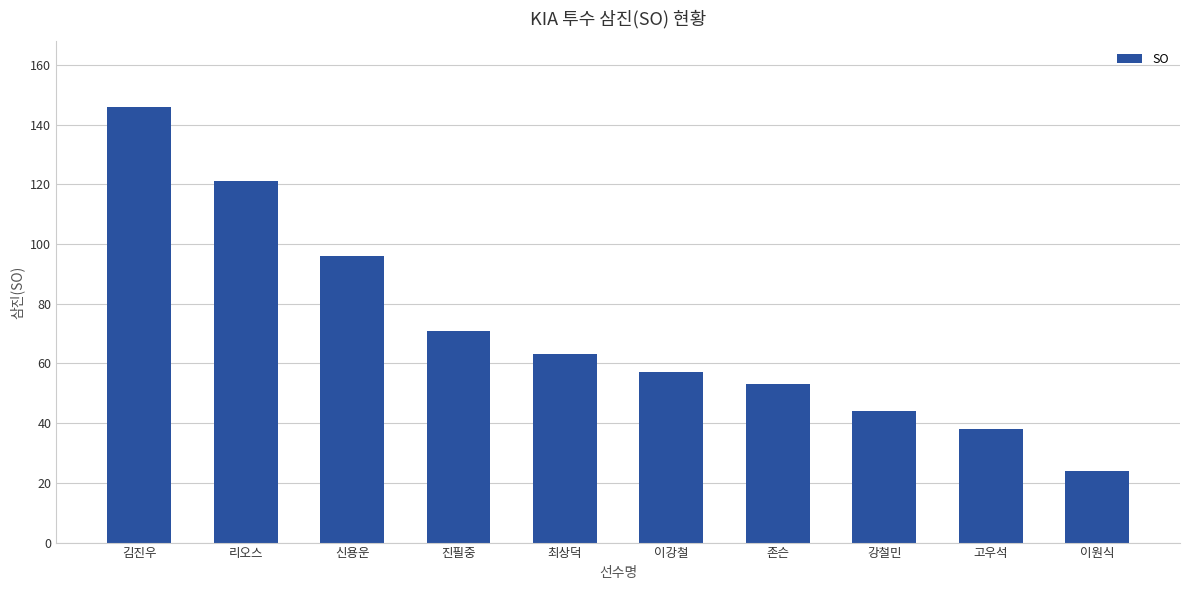

Which label corresponds to the smallest value in the chart?

이원식